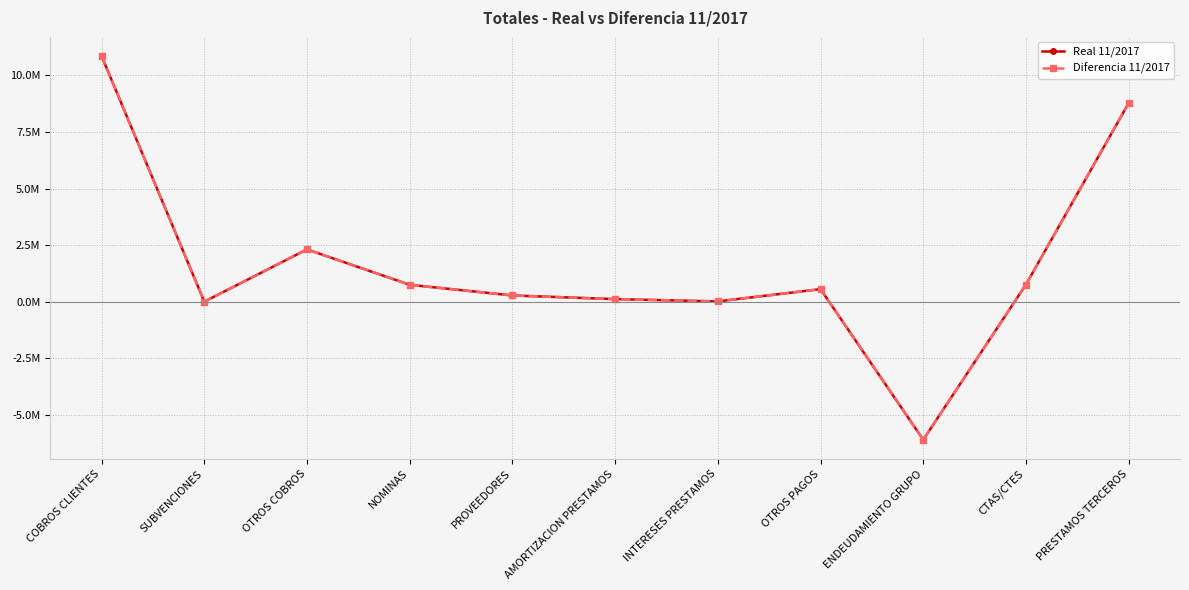

Reading left to right, extract all data points from this chart.

Real 11/2017: 10848241.6	3889.9	2311777.0	748629.1	277492.4	115535.9	15213.9	557388.6	-6092500.1	757106.8	8770789.2
Diferencia 11/2017: 10848241.6	3889.9	2311777.0	748629.1	277492.4	115535.9	15213.9	557388.6	-6092500.1	757106.8	8770789.2